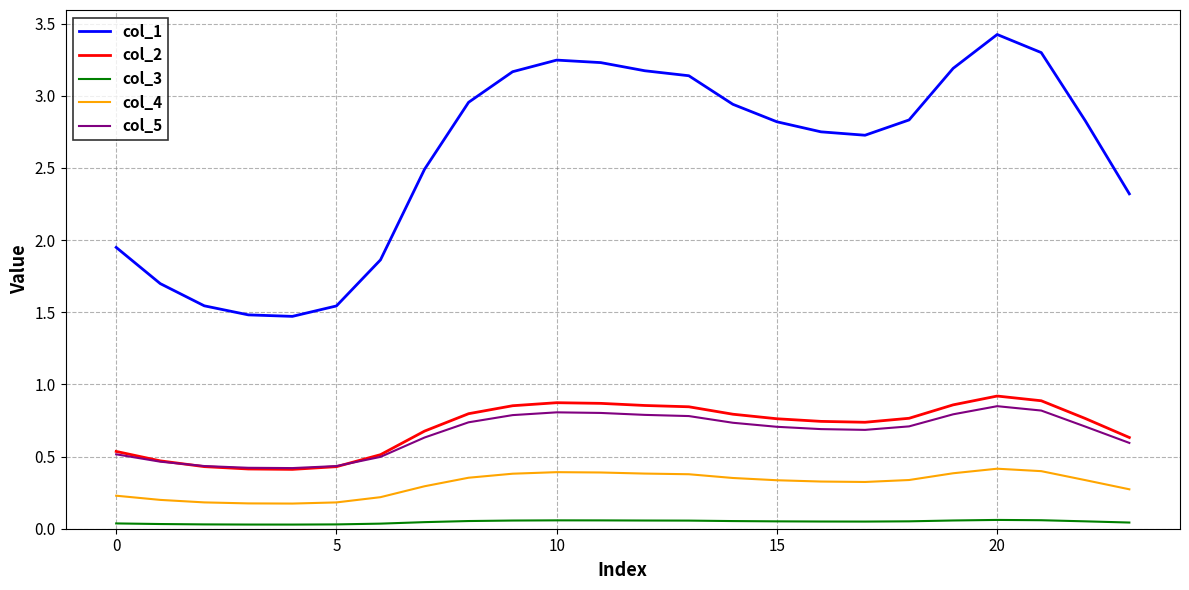

True or false: col_4 and col_5 intersect in this chart.

False